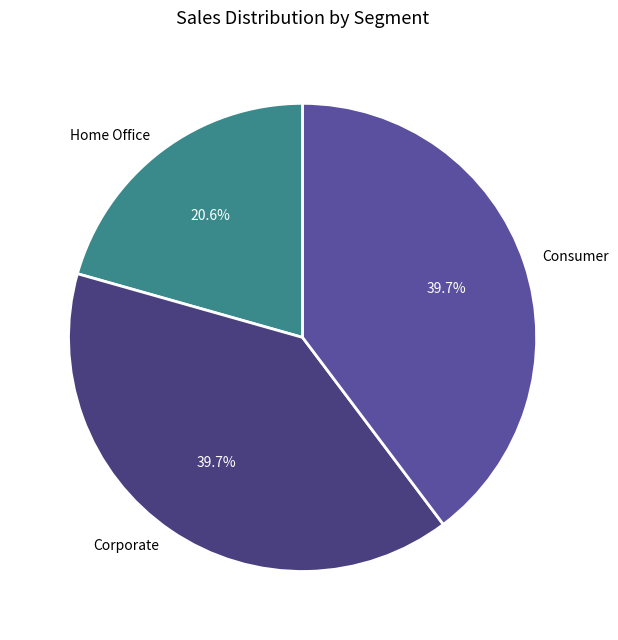

Between Home Office and Corporate, which is larger?

Corporate